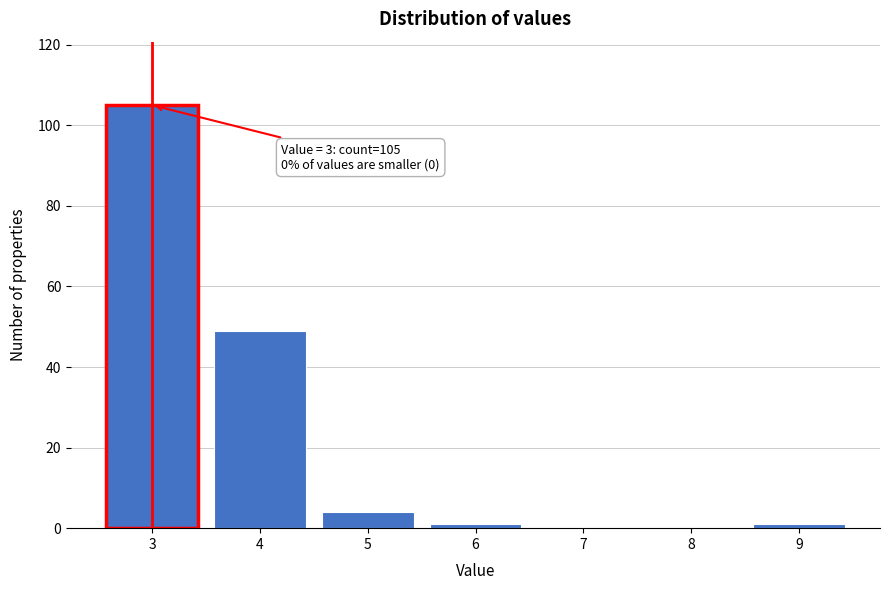

Over which range of the x-axis is the bar tallest?

2.5 to 3.5